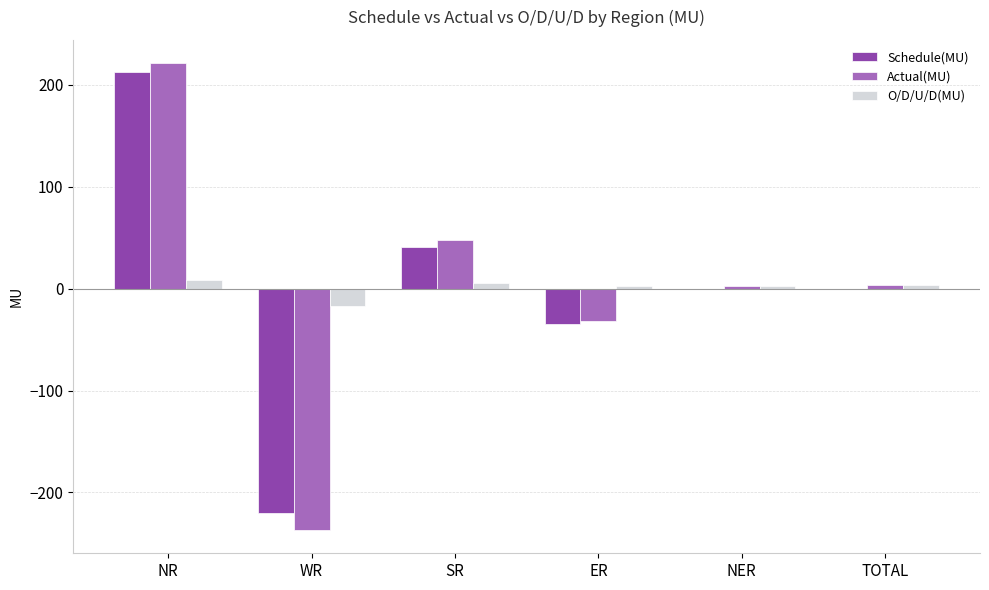

Which series changed the most between WR and TOTAL?

Actual(MU)